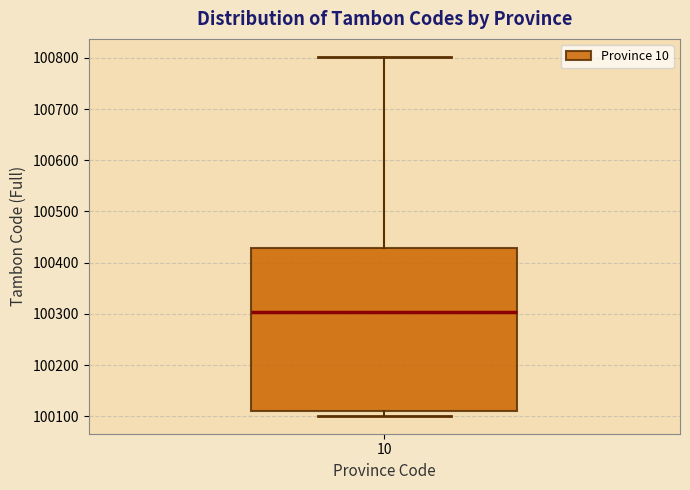

Where is the lower edge of the box at x = 10 on the y-axis? The values are not printed on the chart, so give them approximately, as read against the axis.

100110